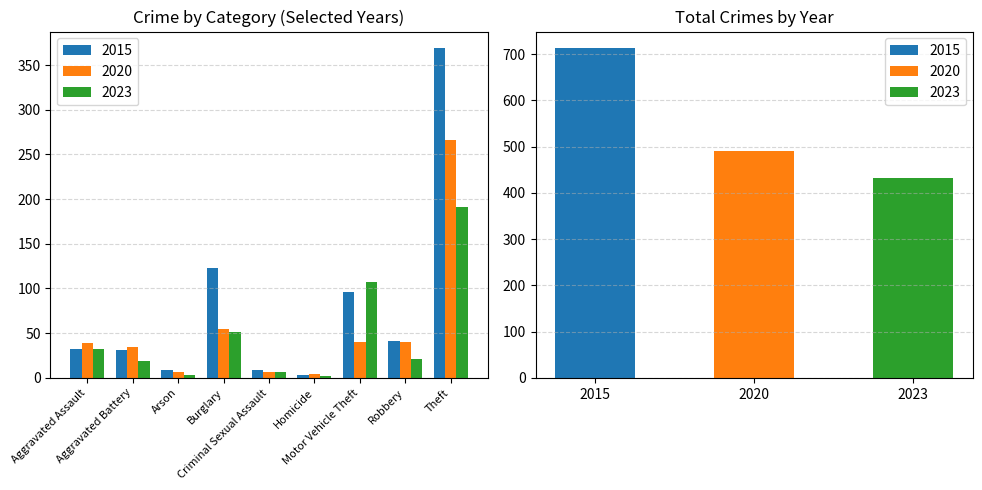

Which label corresponds to the smallest value in the chart?

Arson